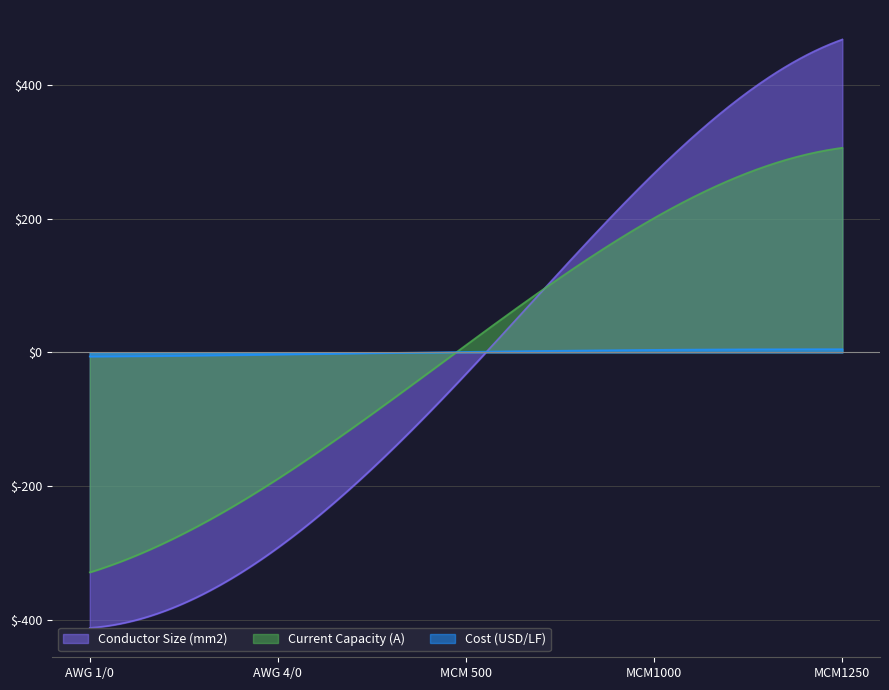

What is the smallest value displayed?

-412.0